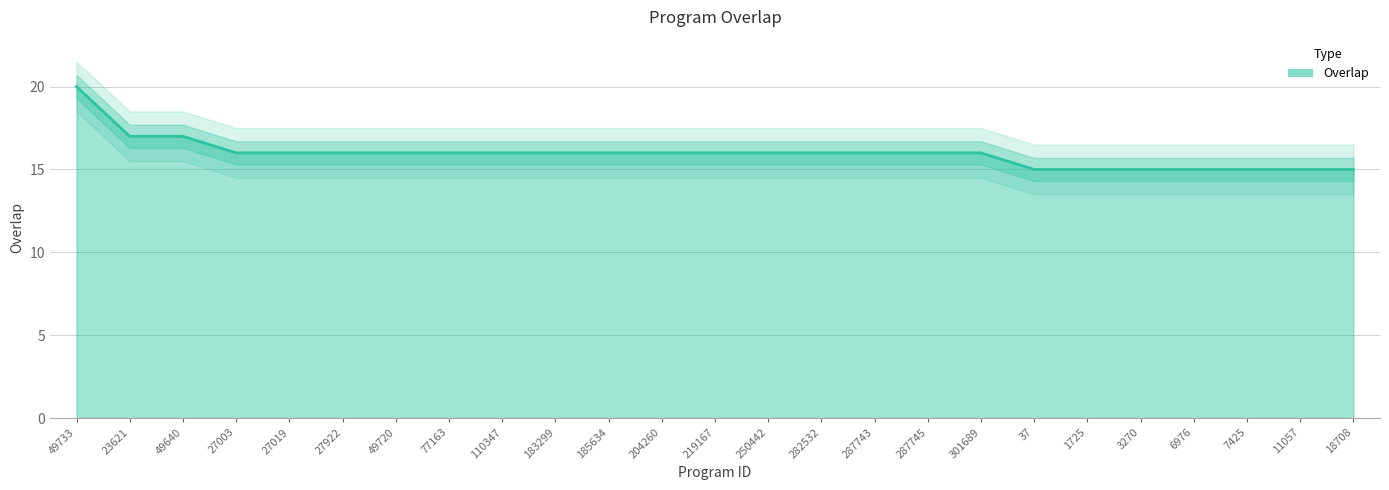

What is the difference between the maximum and minimum values?

5